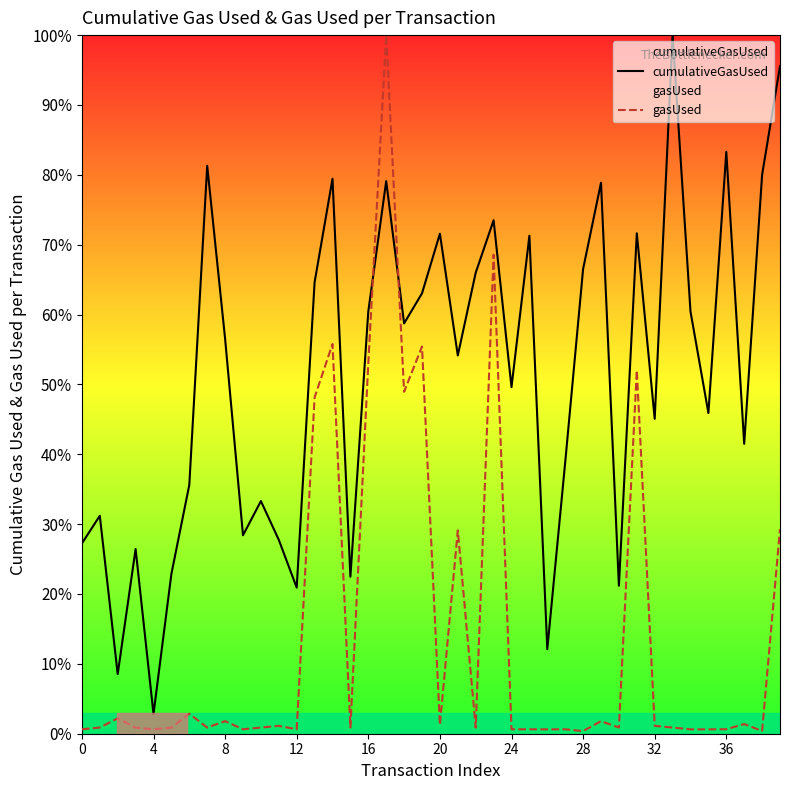

Count the number of data series in this chart.

2